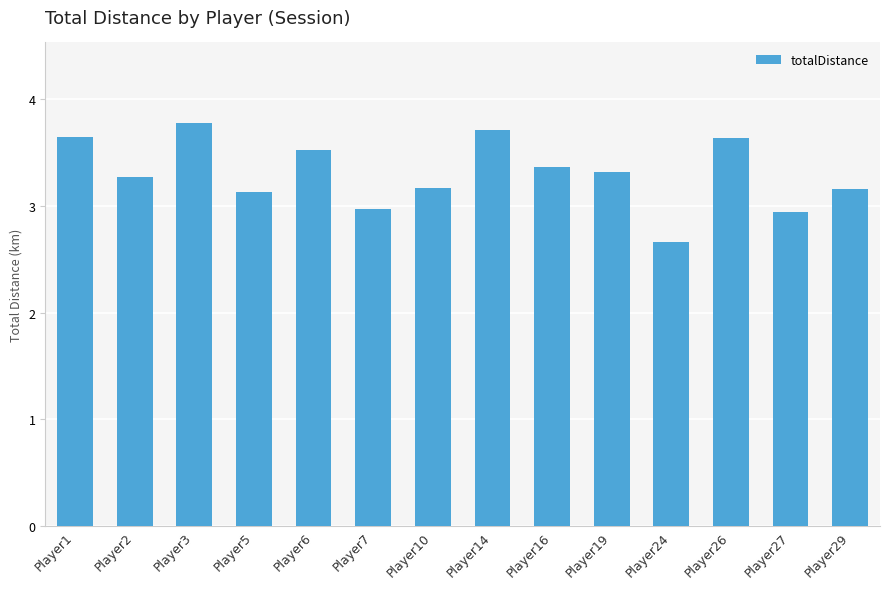

What is the minimum value shown in the chart?

2.7